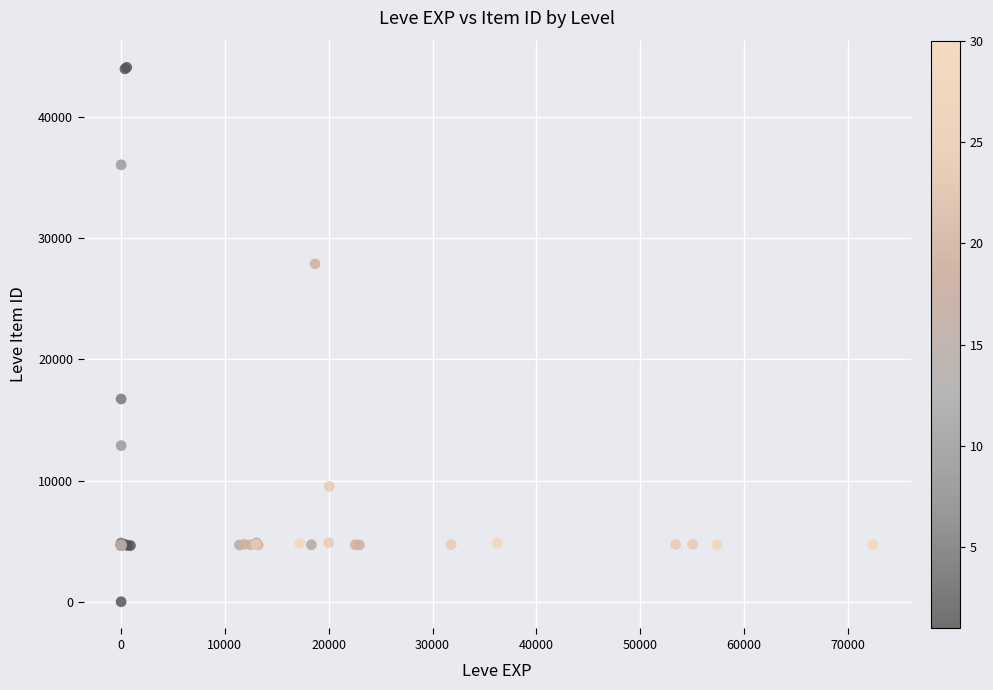

What Y value in the scatter plot is closest to 22050?

16734